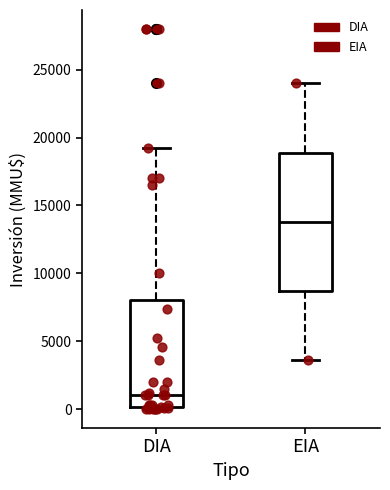

Reading left to right, read every box against the y-axis: the position of its median line, the range the box covers, and the ends of its whiskers. The values are not printed on the chart, so give them approximately, as read against the axis.

DIA: median 1000, box 0 to 8000, whiskers 0 to 19000
EIA: median 14000, box 8500 to 19000, whiskers 3500 to 24000